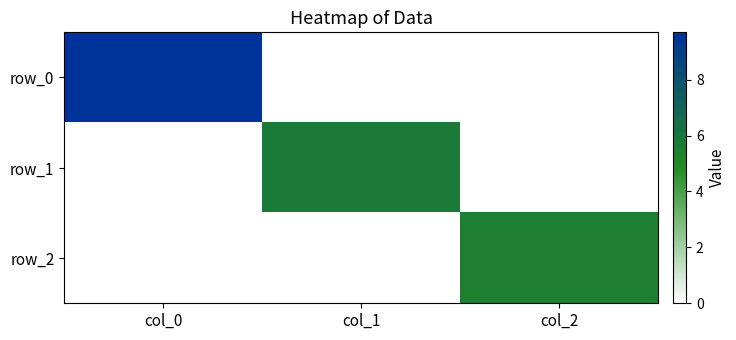

At which category does the chart reach its peak across all series?

col_0